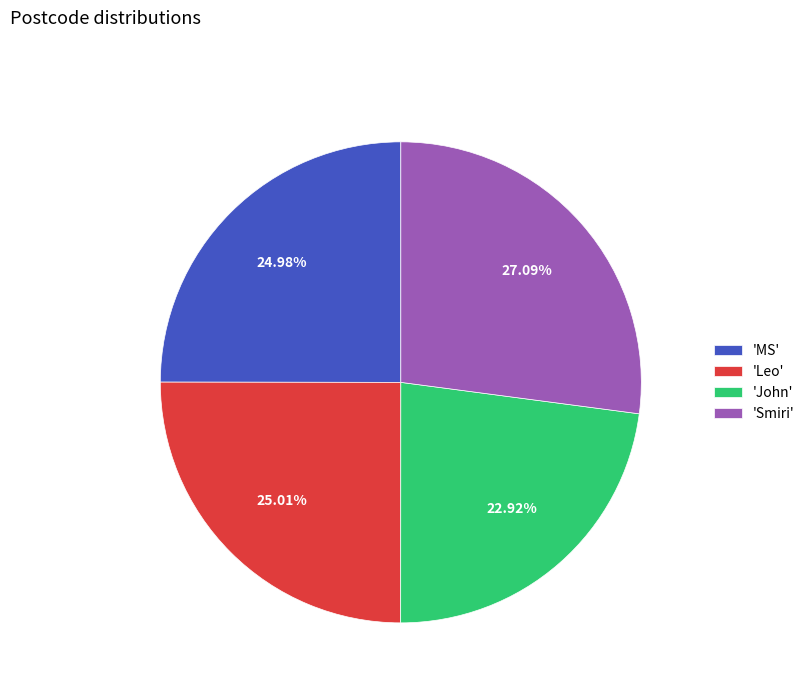

To the nearest percent, what is the average slice percentage?

25%